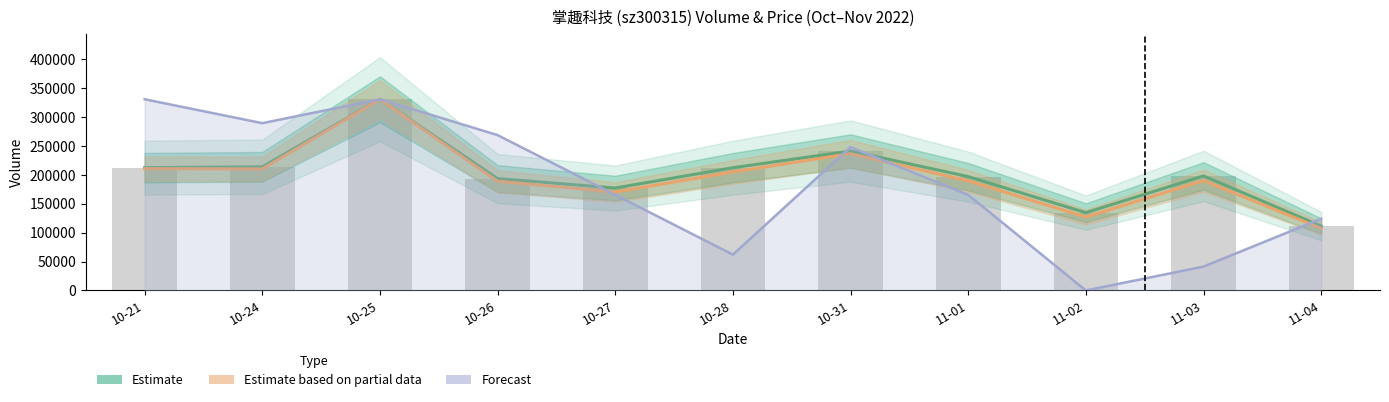

What is the difference between the highest and lowest values at 11-01?

31564.5